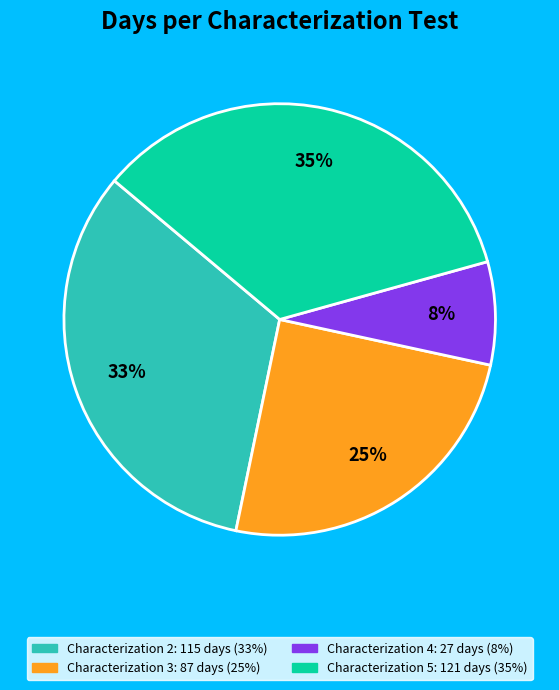

To the nearest percent, what is the average slice percentage?

25%